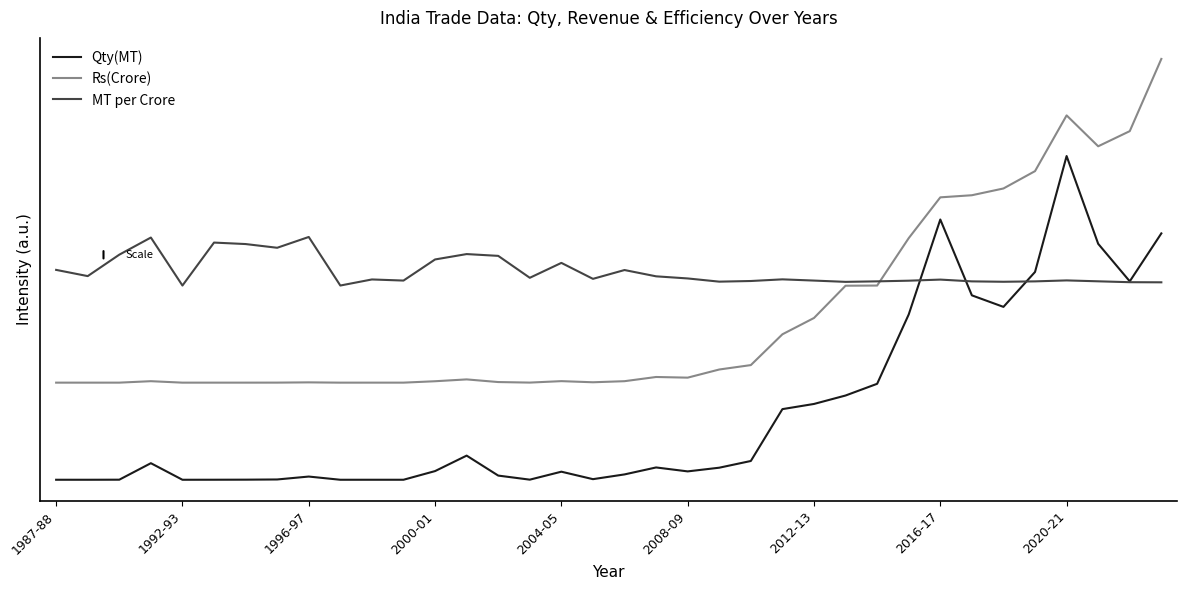

How many intersections are there between Qty(MT) and MT per Crore?

3